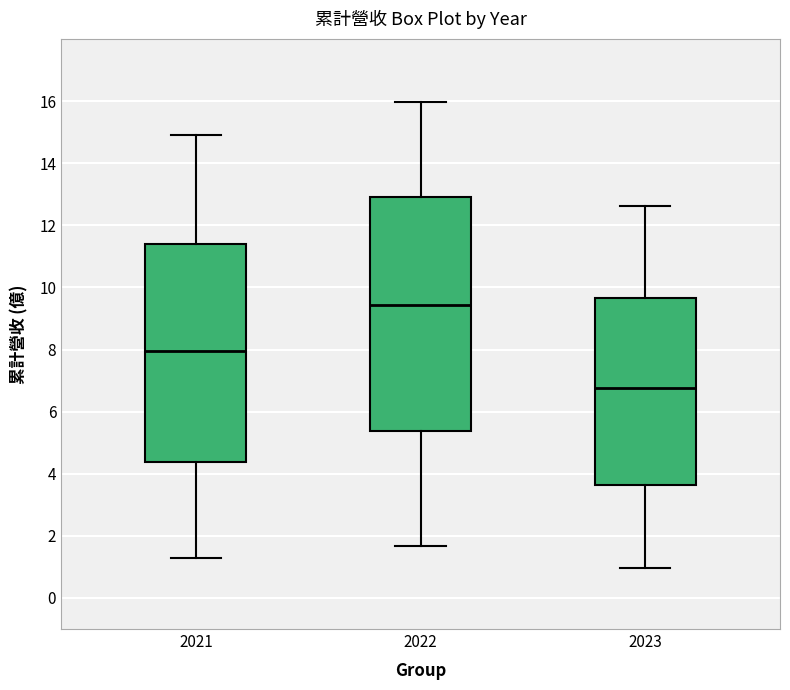

Comparing the boxes themselves (not the whiskers), which one is the tallest?

2022